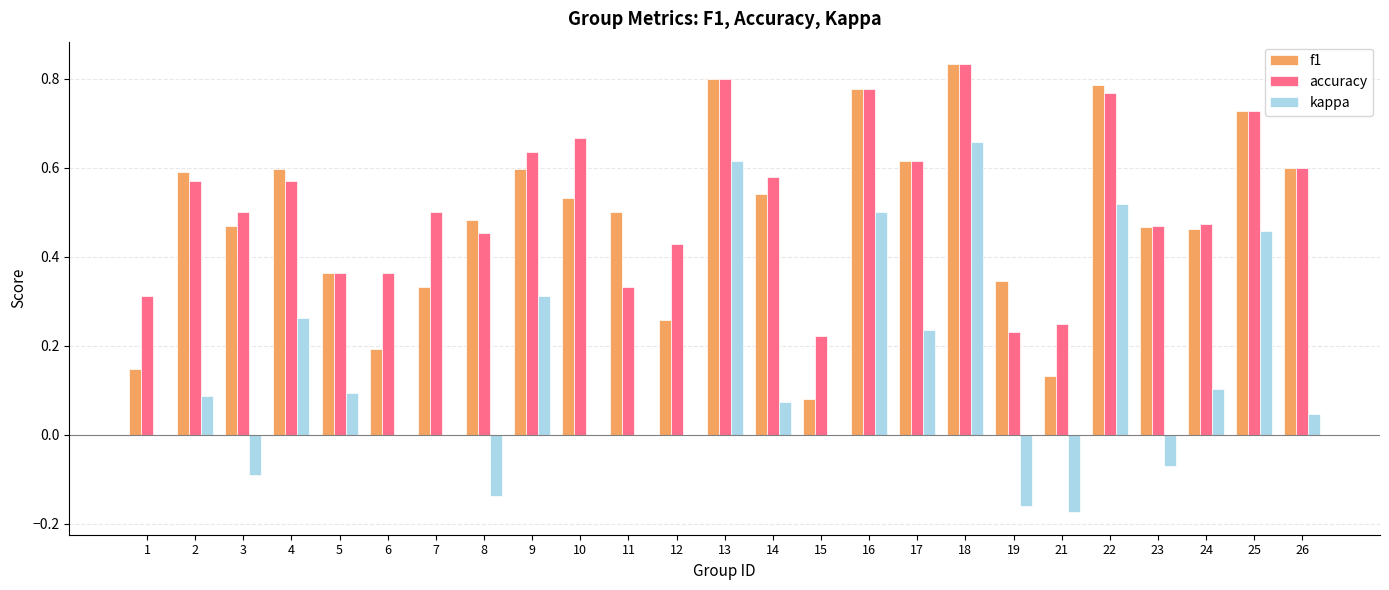

The kappa series shows 0.3 at 13. True or false?

False